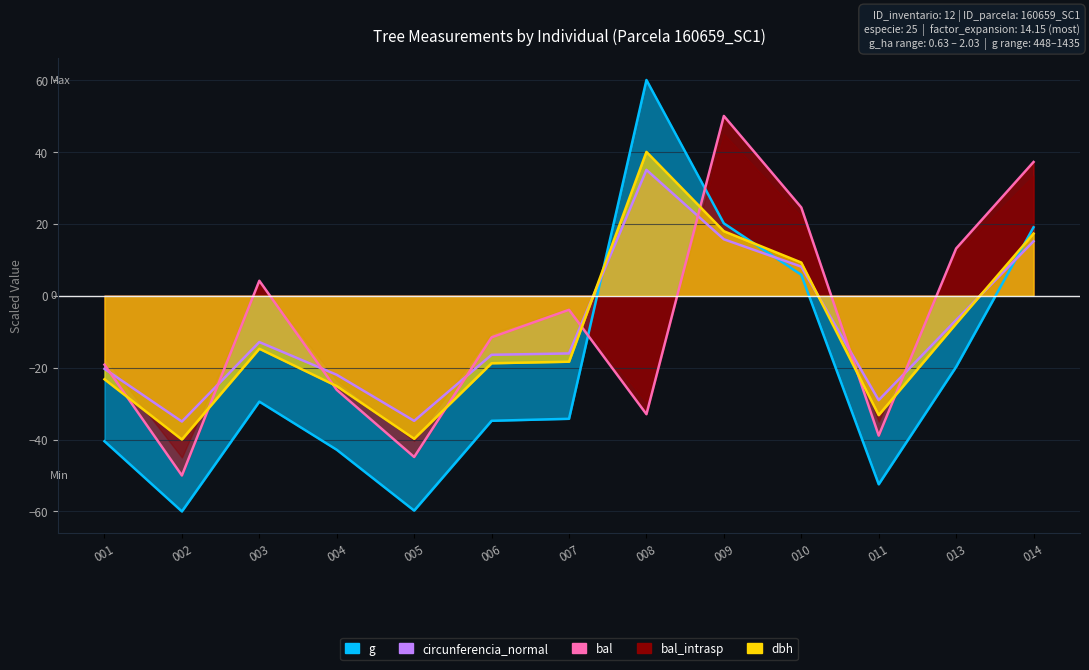

How many data points in g are above -34?

6